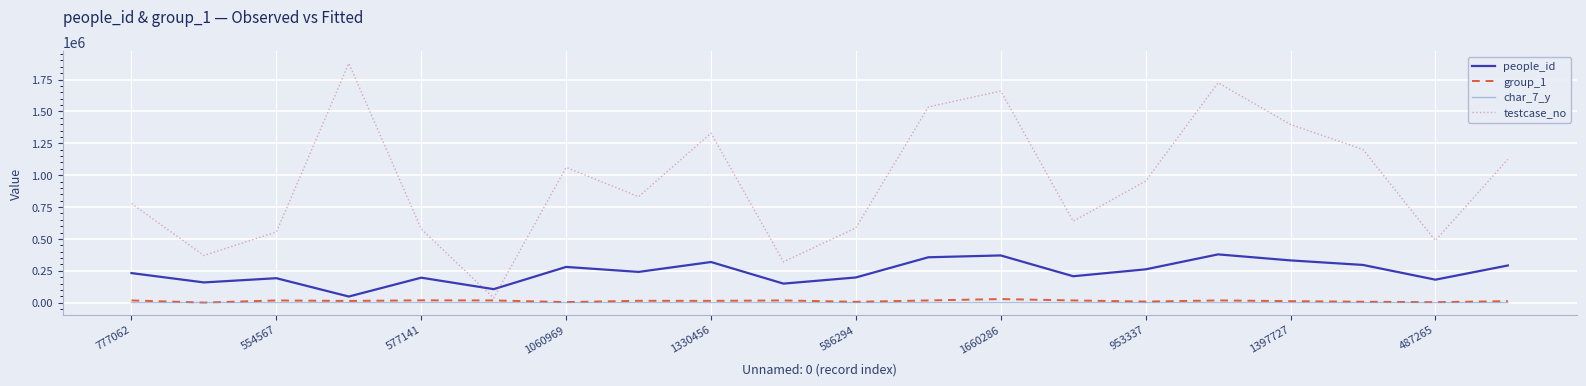

Rank the series by their maximum value, from highest to lowest.

testcase_no, people_id, group_1, char_7_y